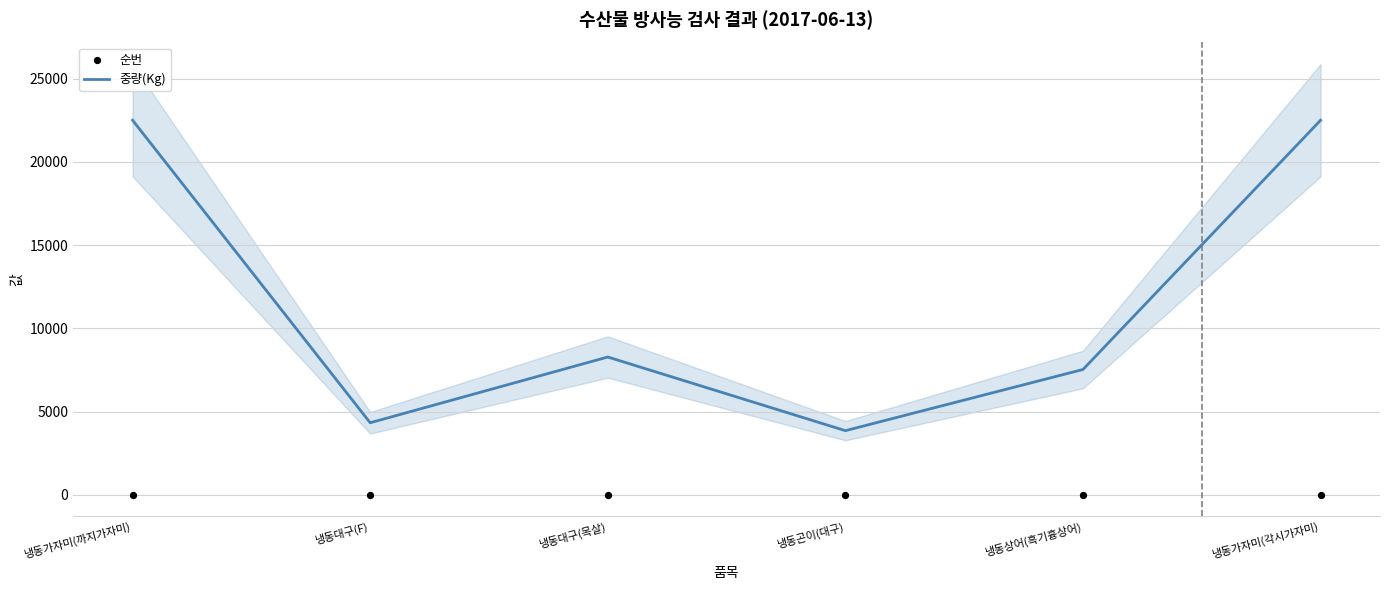

Which series has the largest total across all categories?

중량(Kg)